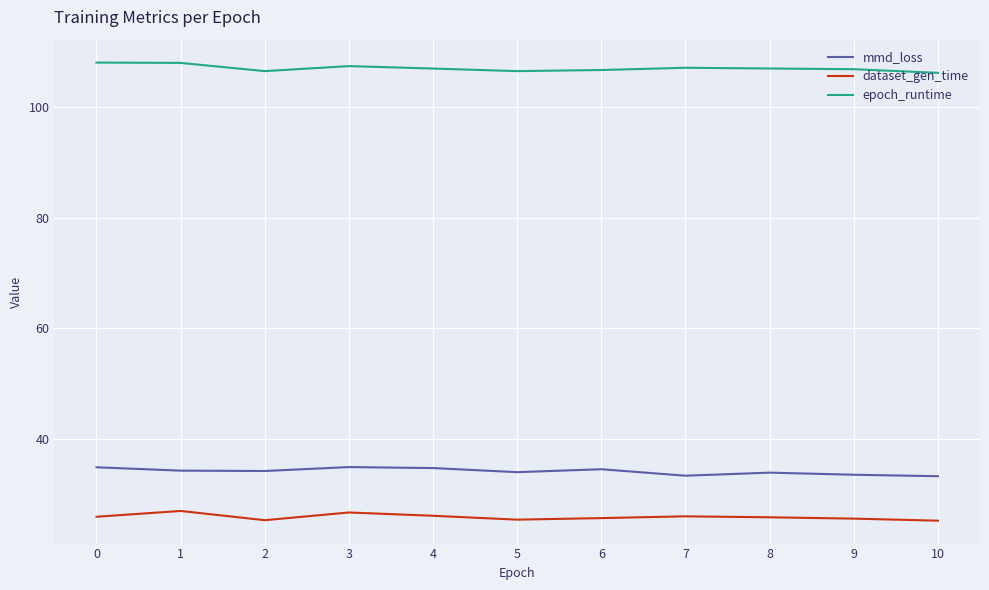

Is this an area chart (filled region under the line)?

No